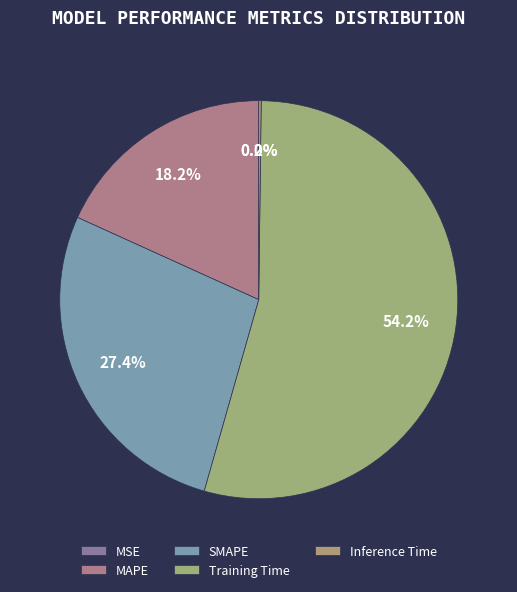

What is the total percentage of SMAPE and Inference Time?

27.6%